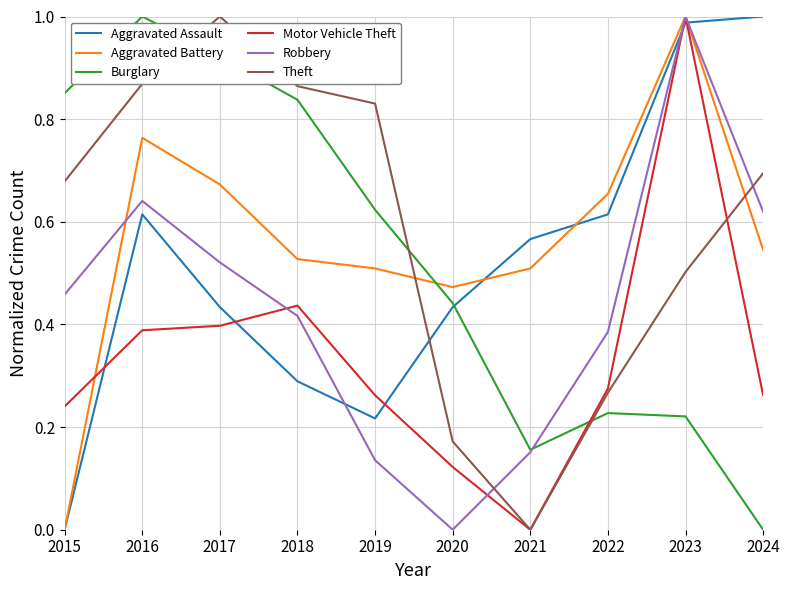

Where do Aggravated Battery and Theft first cross each other?

2019 and 2020